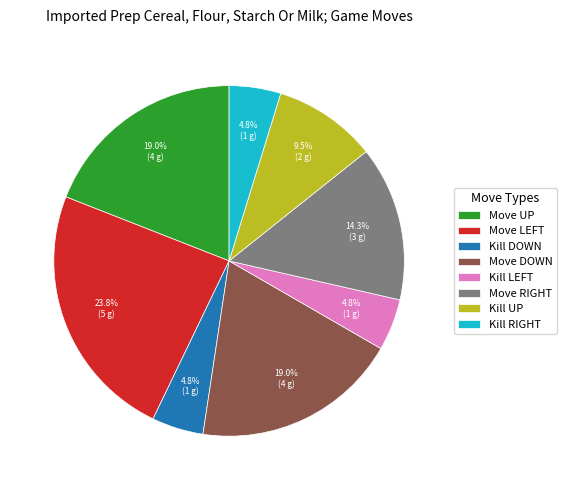

To the nearest percent, what is the average slice percentage?

12%